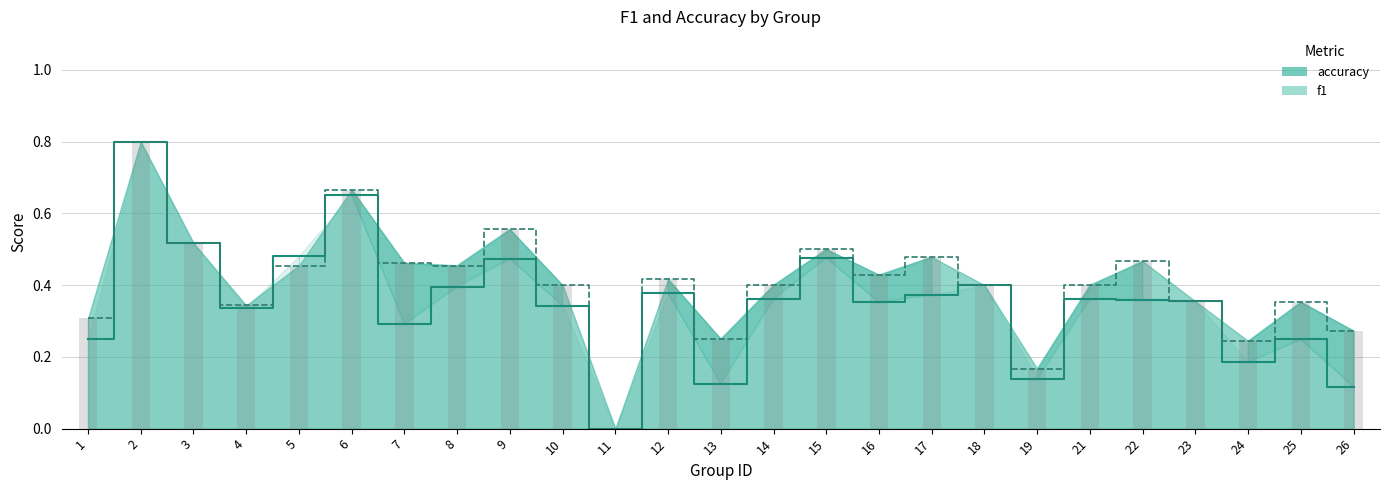

How many f1 values are between 0 and 1?

25